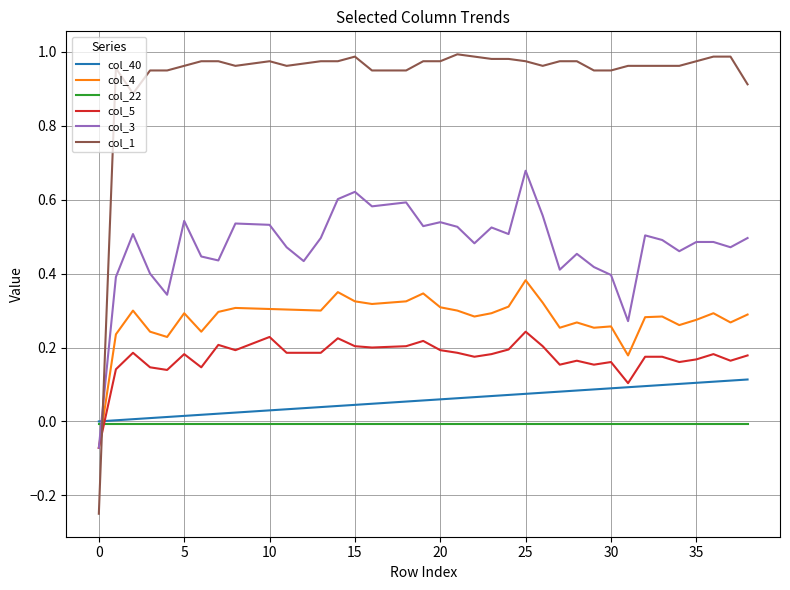

Rank the series by their maximum value, from highest to lowest.

col_1, col_3, col_4, col_5, col_40, col_22